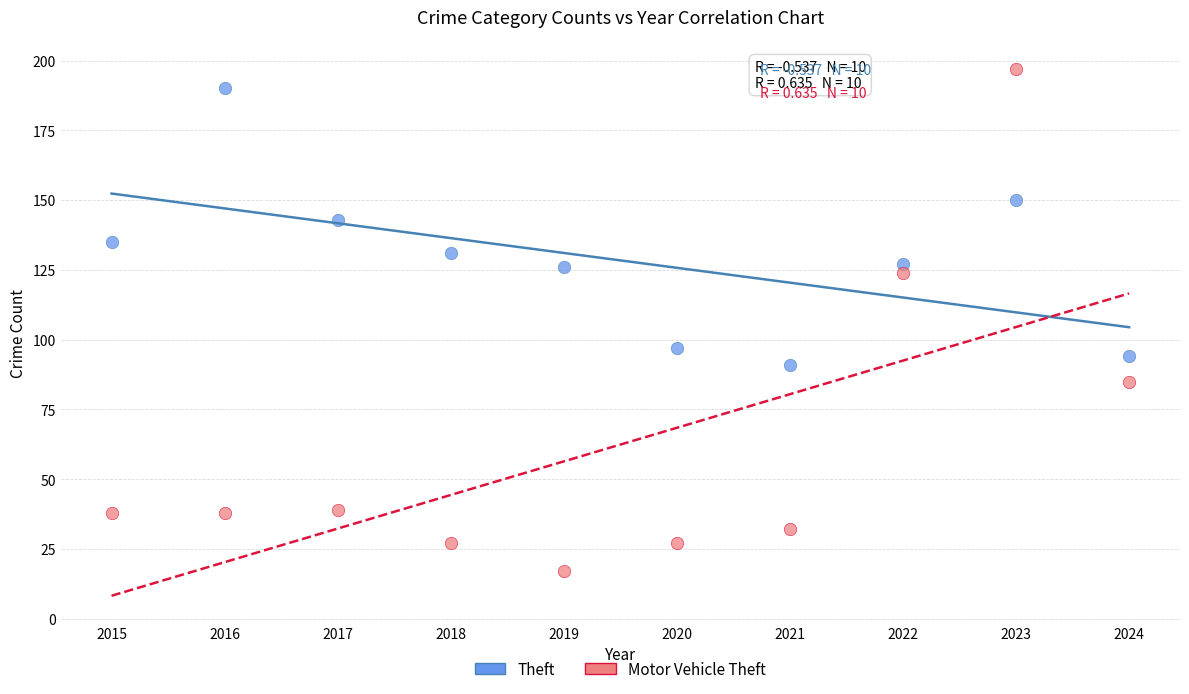

Which series contains the lowest Y value?

Motor Vehicle Theft